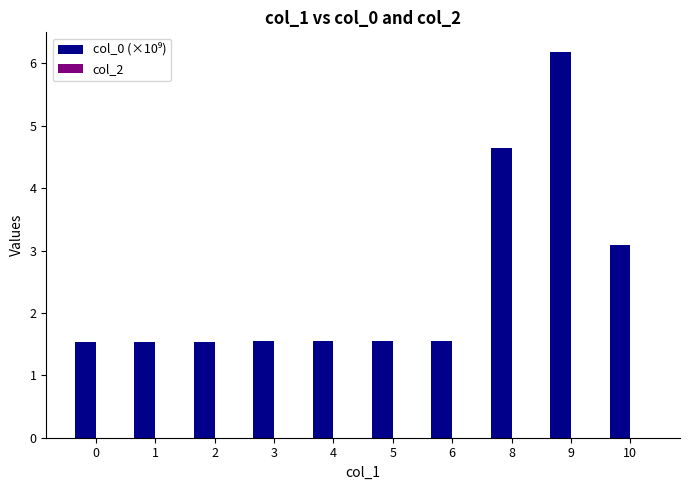

What is the average value?

2.5